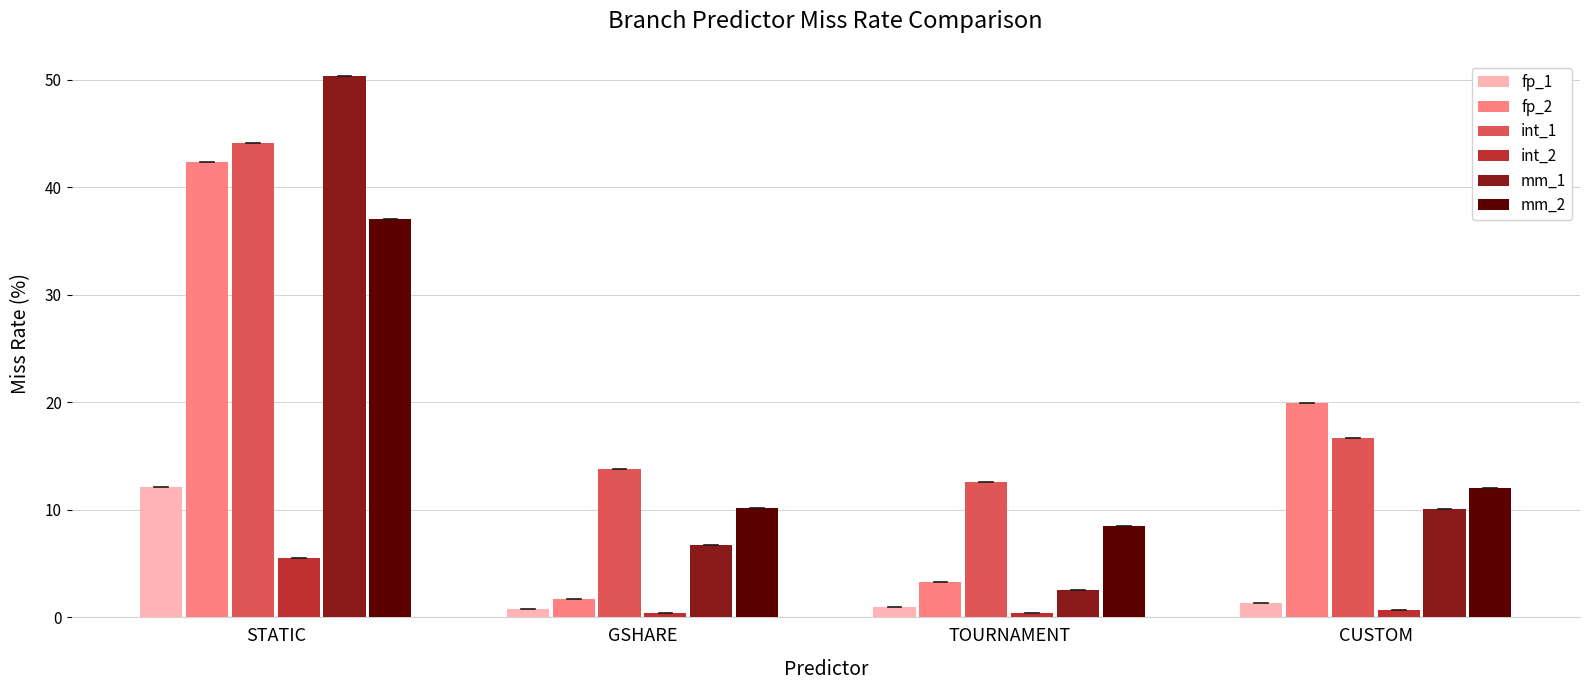

Which series has the largest range (max minus min)?

mm_1